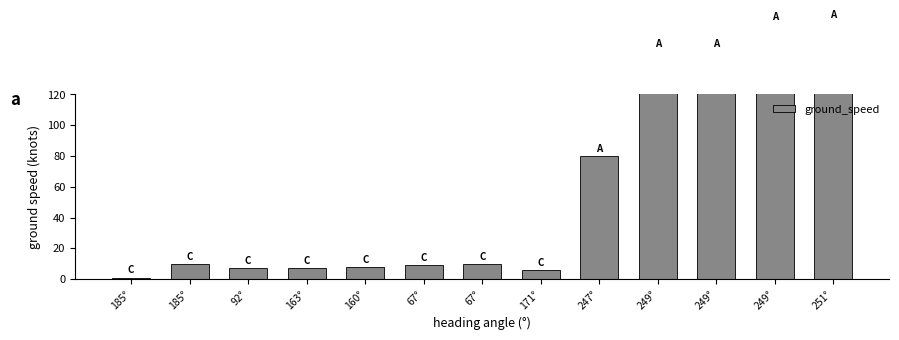

Rank the categories by value from highest to lowest.

251°, 249°, 249°, 249°, 247°, 185°, 67°, 67°, 160°, 92°, 163°, 171°, 185°